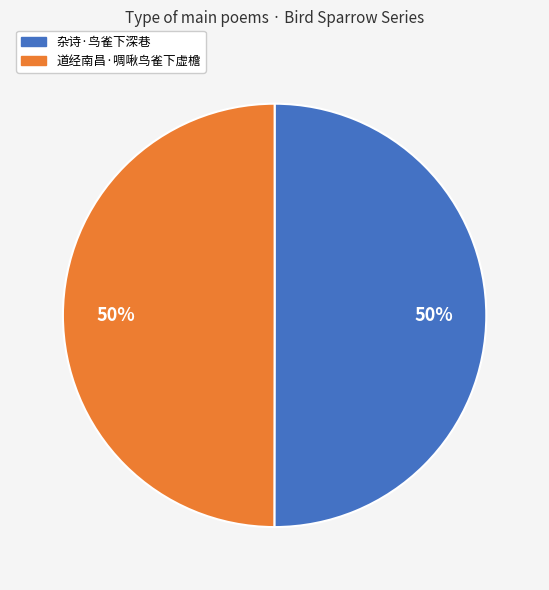

How many segments does this pie chart have?

2